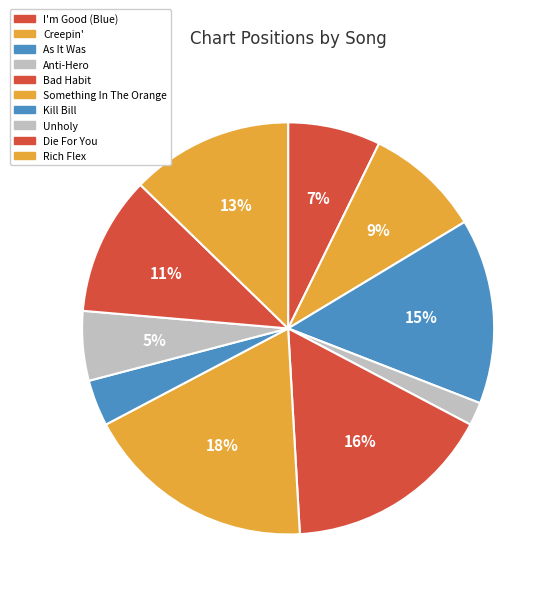

Count the number of slices in the pie.

10